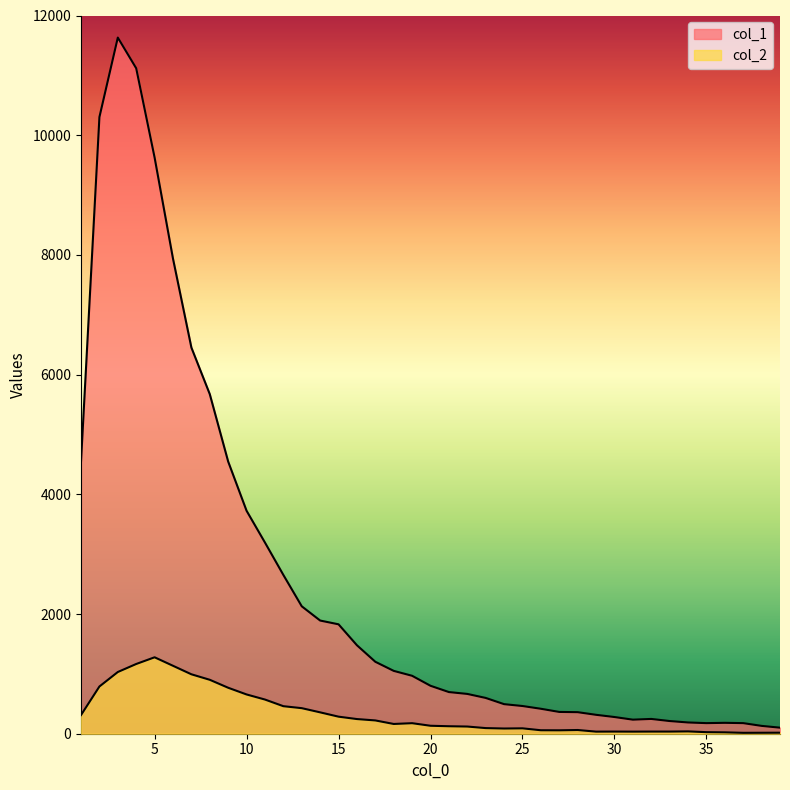

How many distinct data groups are displayed?

2